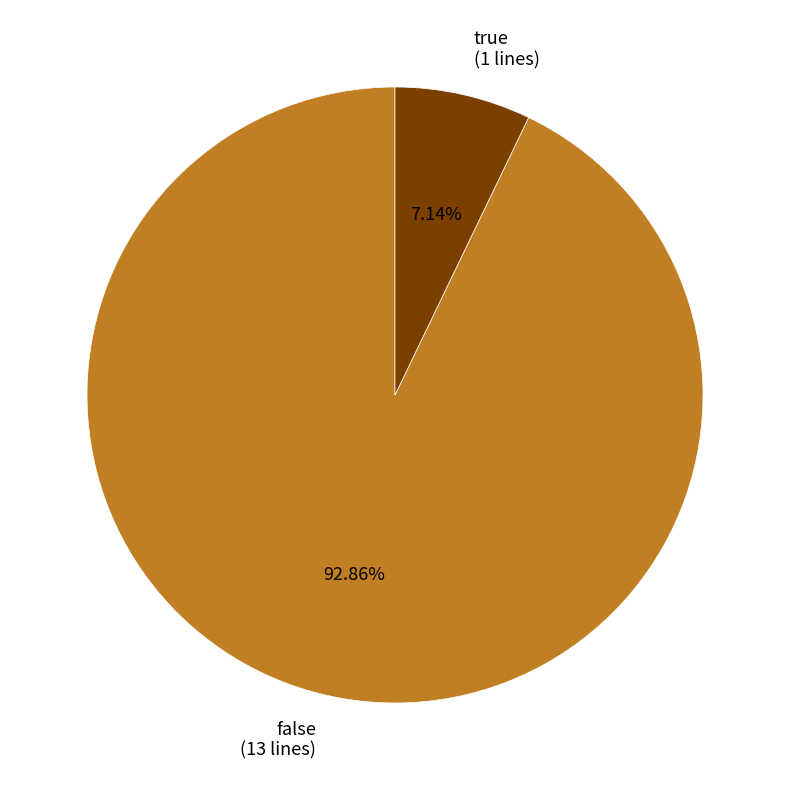

Rank the categories by value from highest to lowest.

false, true